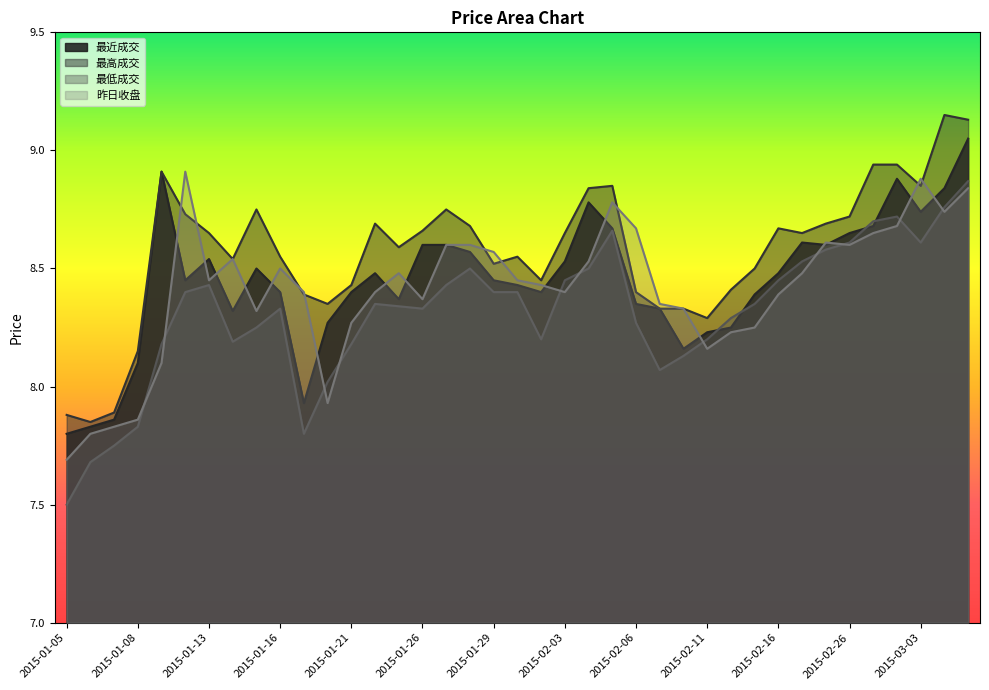

At which category is the sum across all series the highest?

2015-03-05